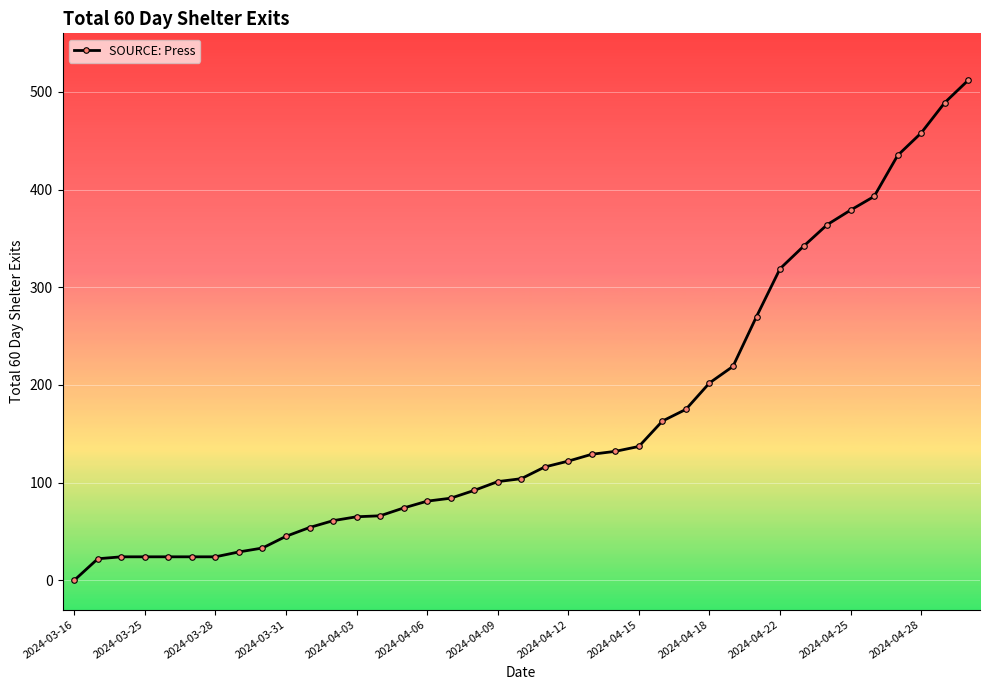

What is the difference between the maximum and minimum values?

512